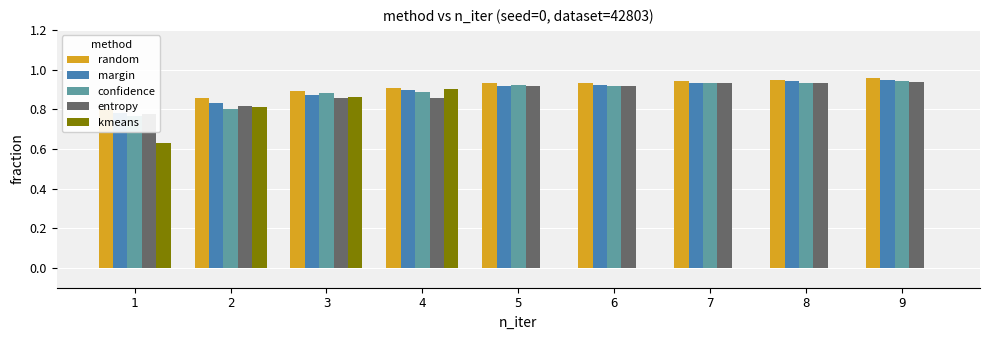

Rank the categories by margin value from lowest to highest.

1, 2, 3, 4, 5, 6, 7, 8, 9